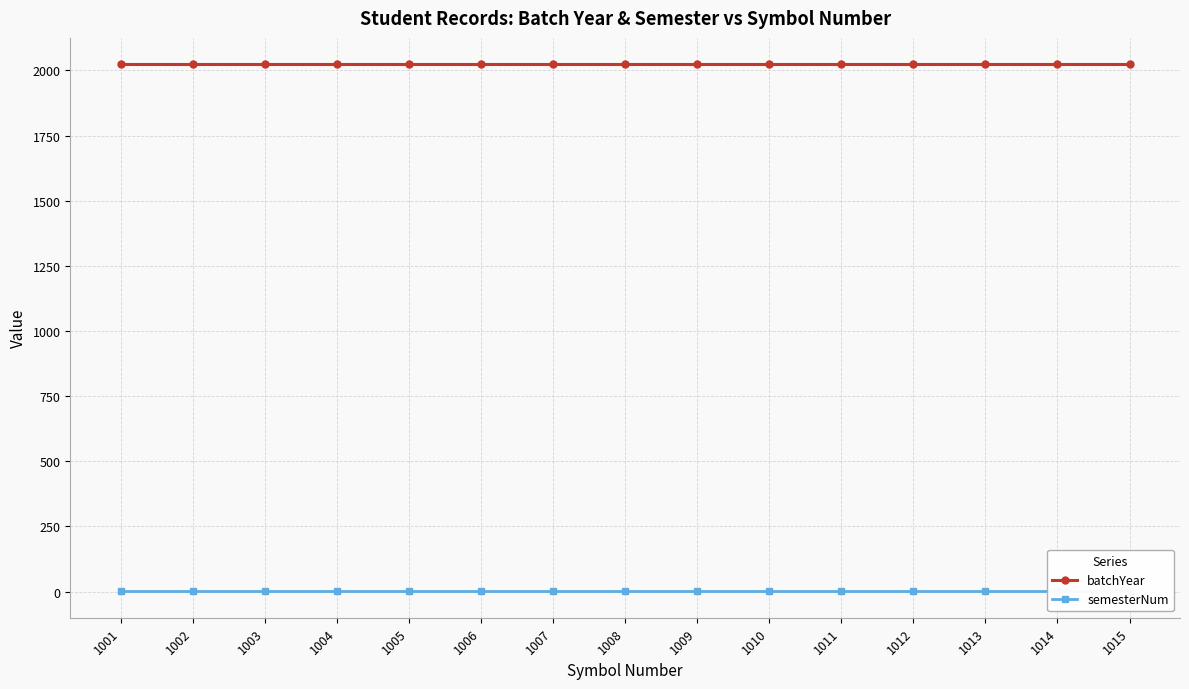

Is it true that semesterNum equals 1 at 1012?

True